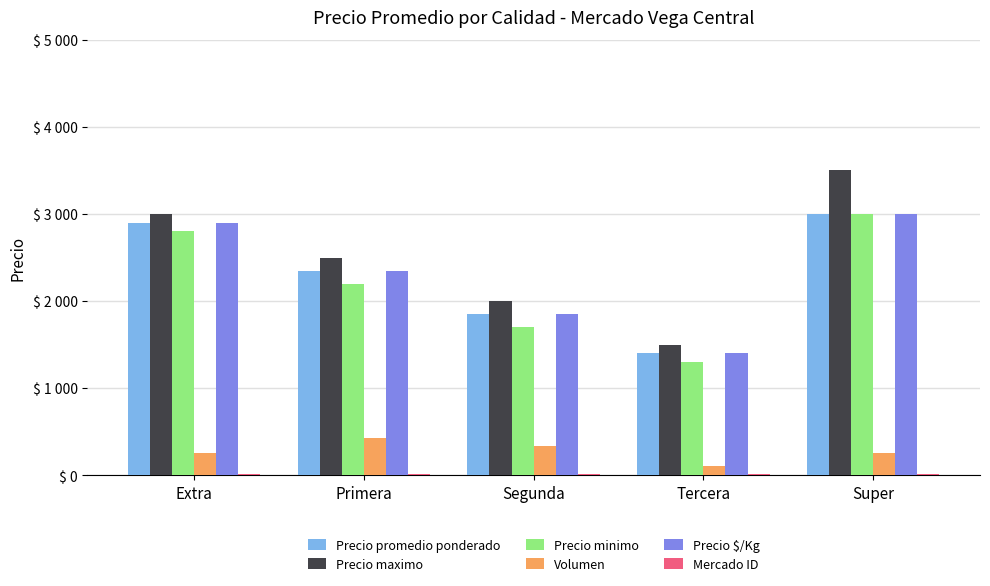

What is the approximate value of Precio minimo at Primera?

2200